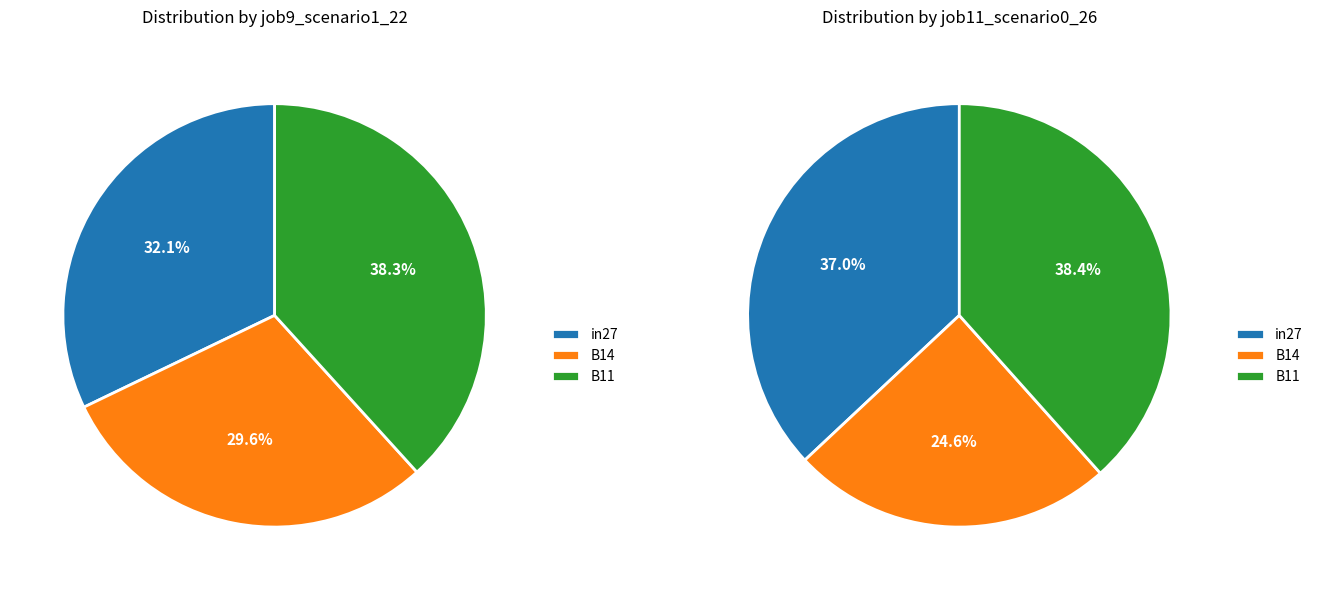

How many segments does this pie chart have?

3